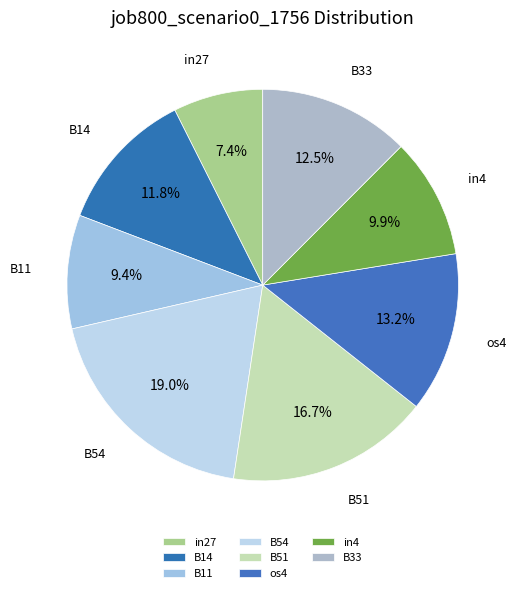

What is the smallest slice in the pie chart?

in27